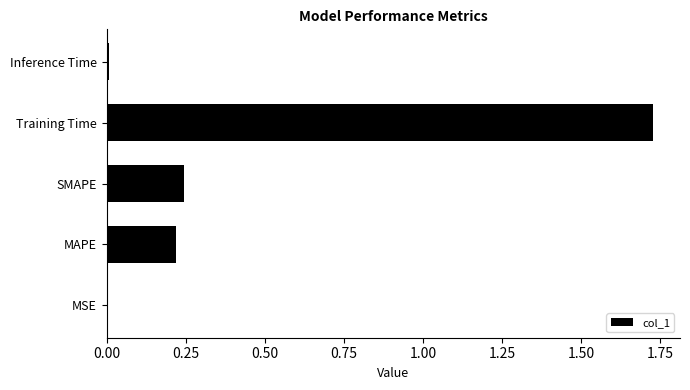

What is the sum of all values?

2.2